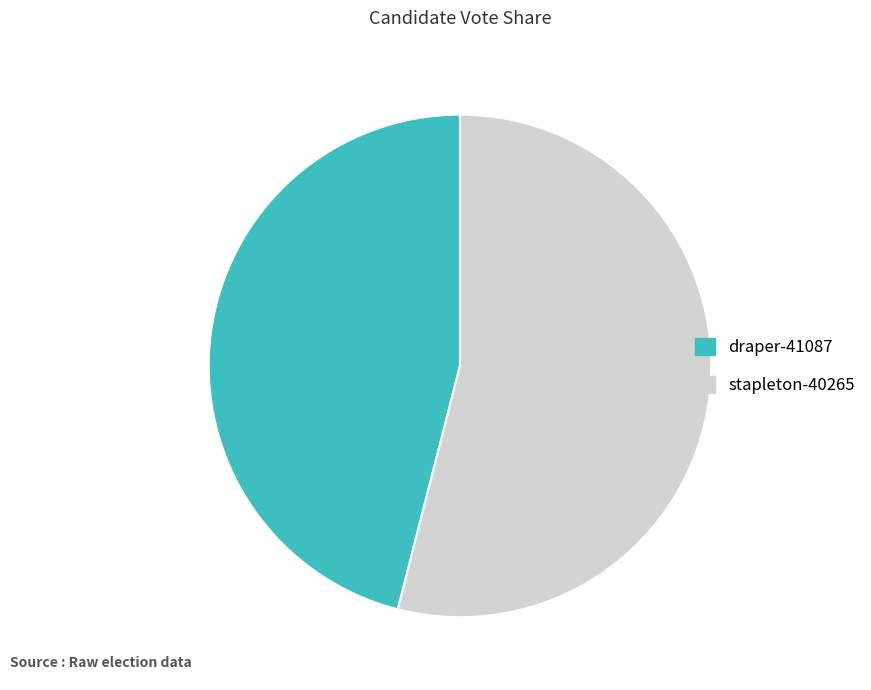

Rank the categories by value from lowest to highest.

draper-41087, stapleton-40265